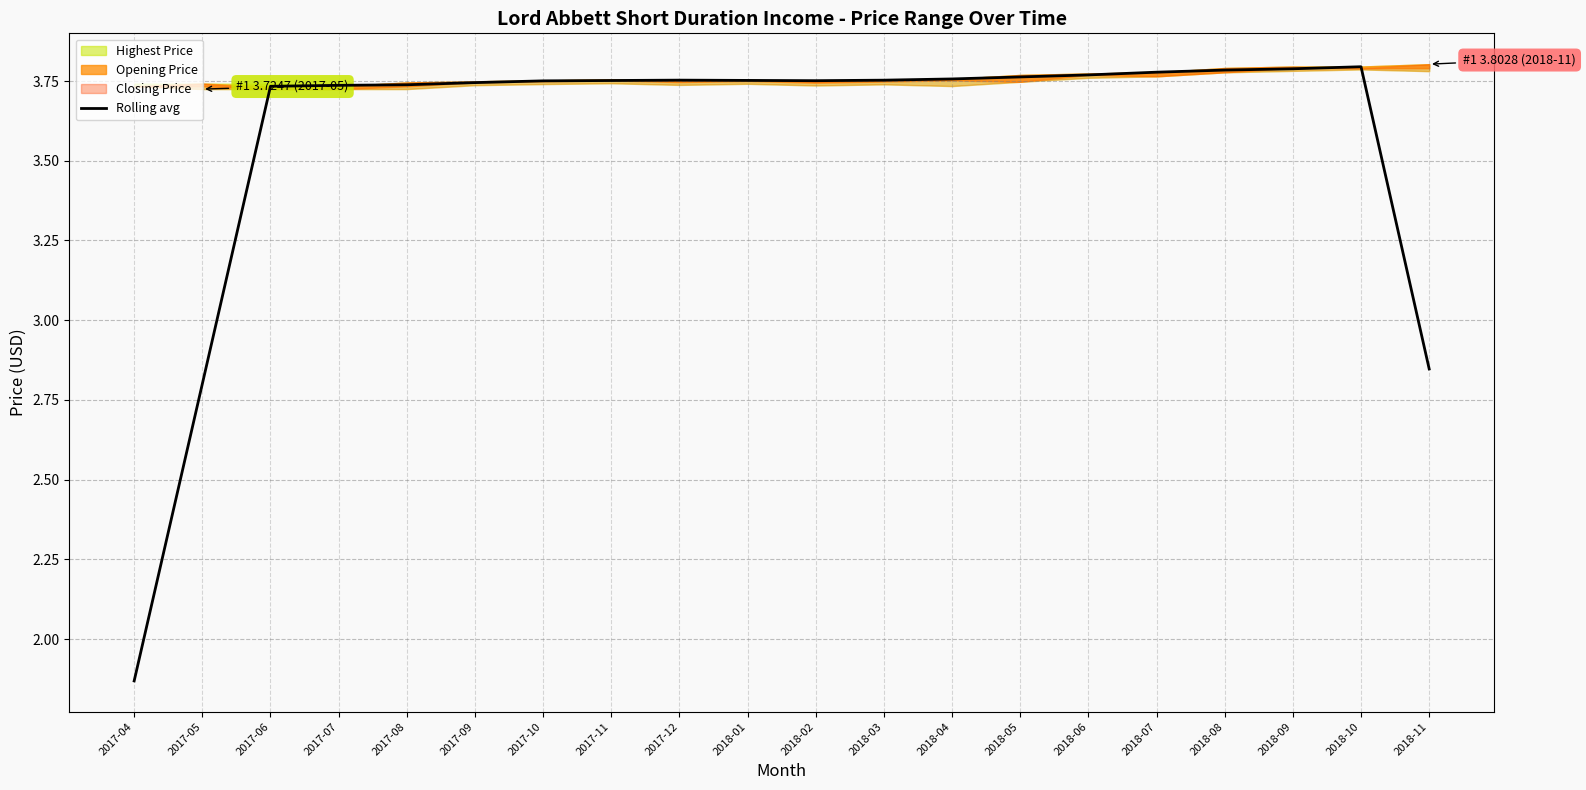

Does the chart display data point markers on the line(s)?

No